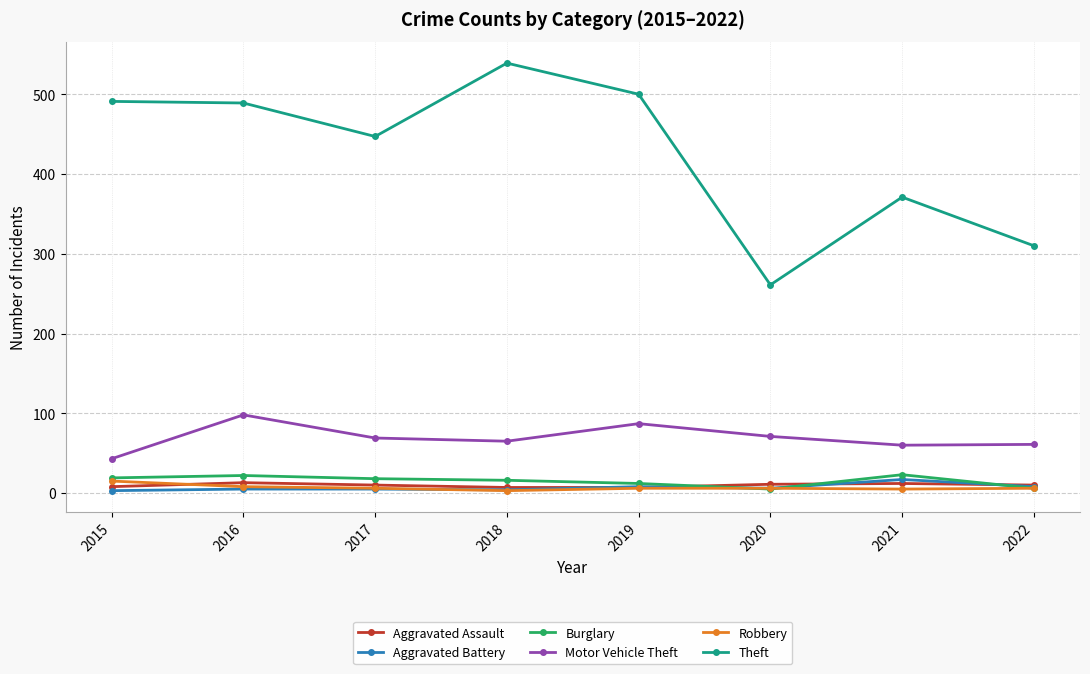

What is the sum of the Burglary values at 2022 and 2015?

25